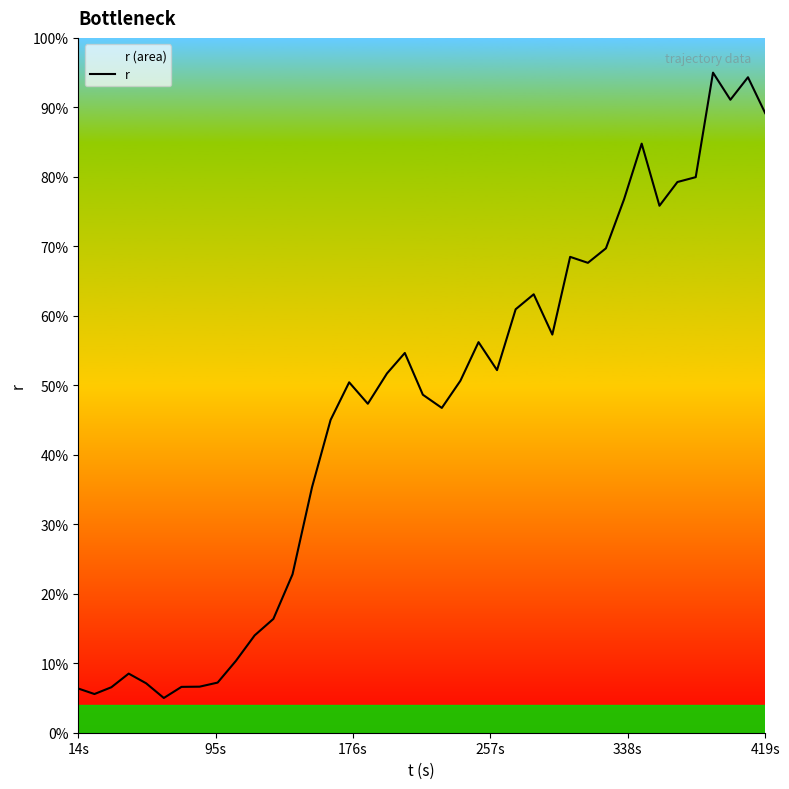

What is the maximum value shown in the chart?

95.0